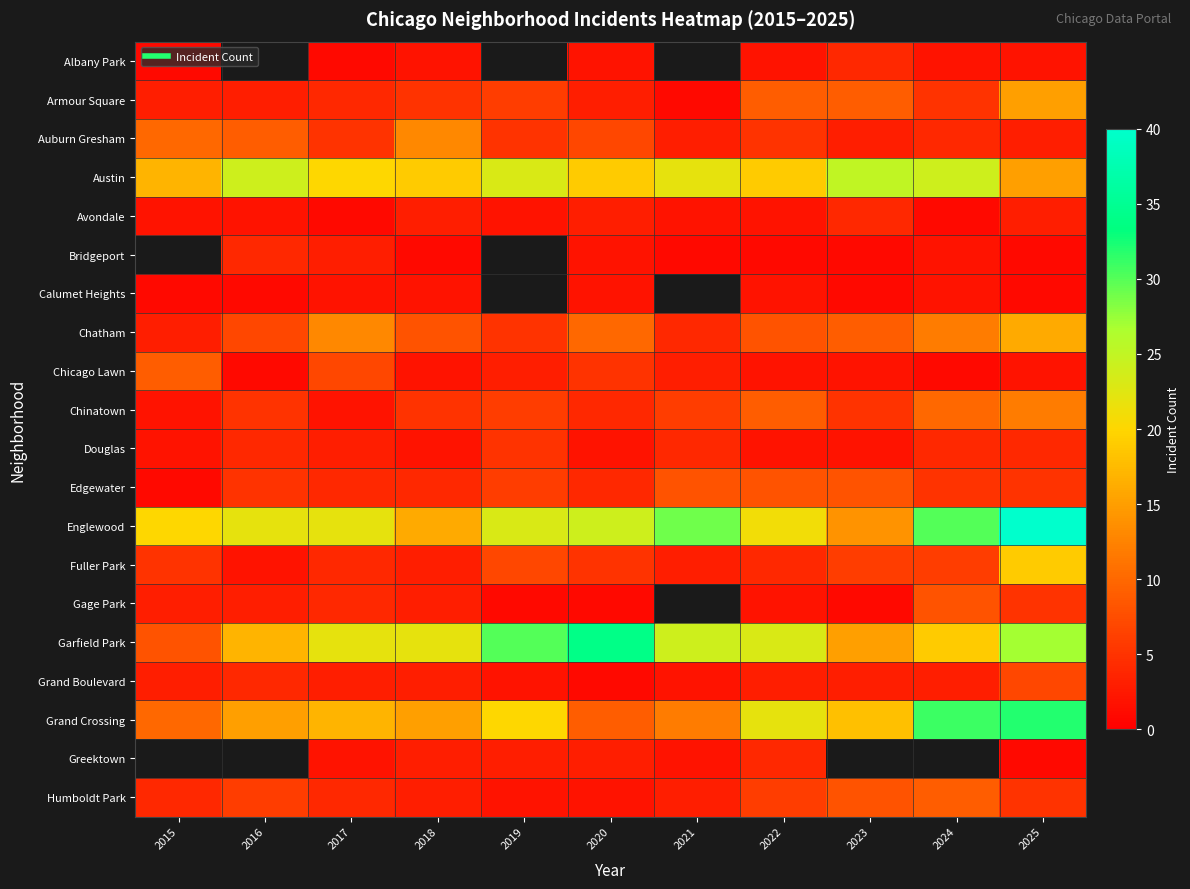

How many data points does each series have?

11